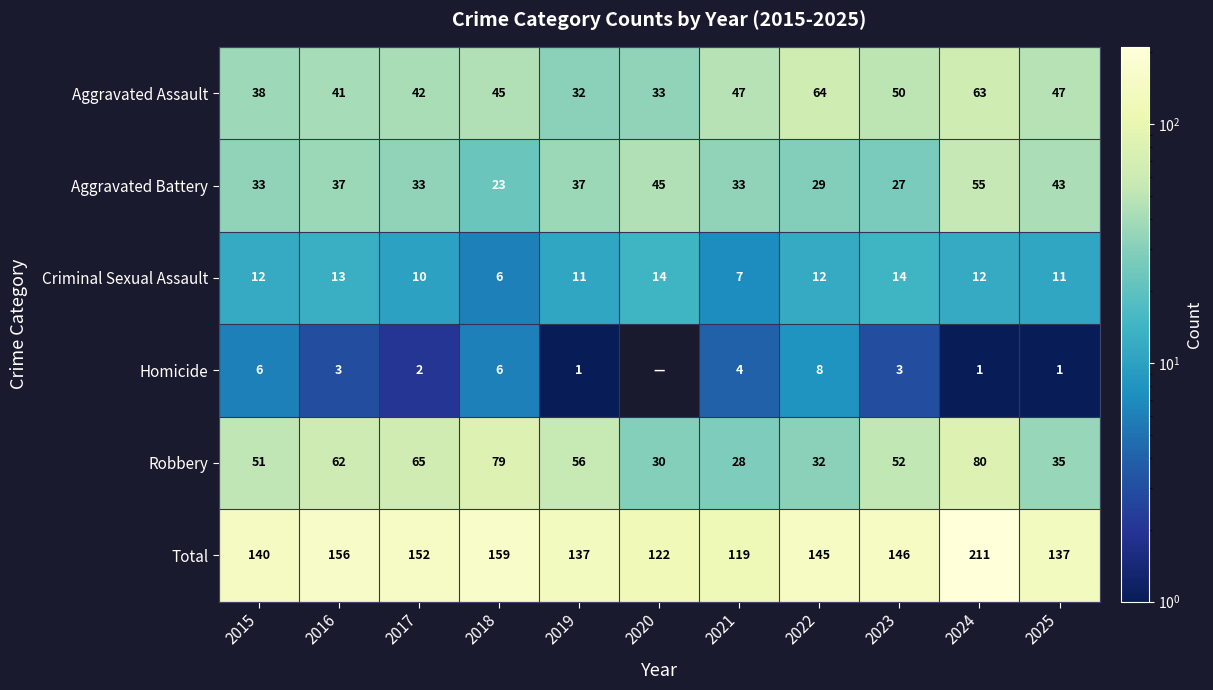

Is the value of Total at 2019 greater than the value of Aggravated Battery at 2017?

Yes